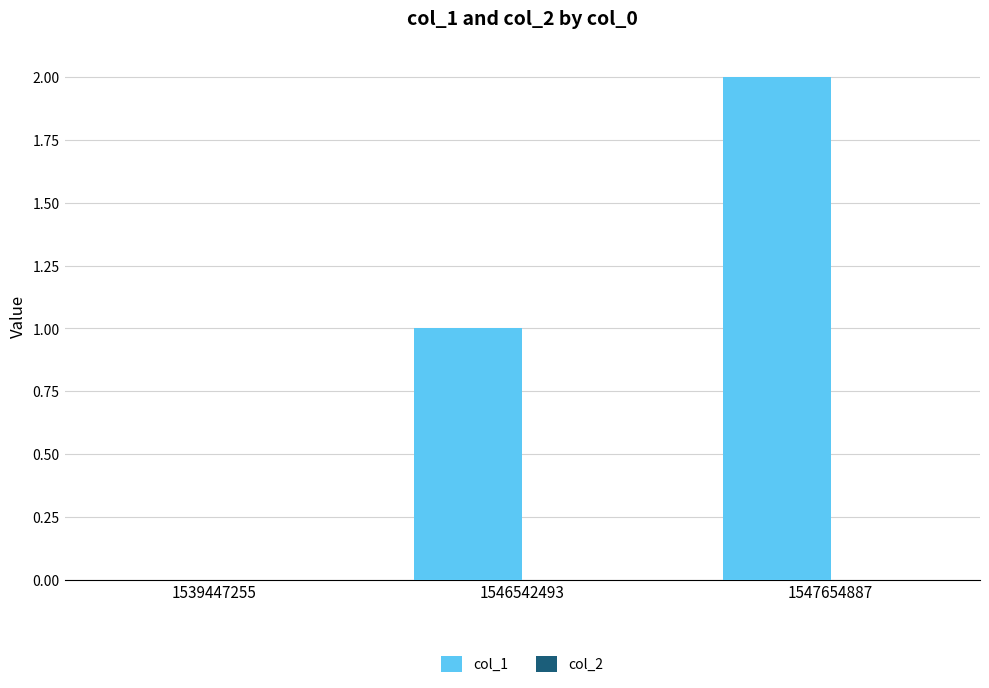

What is the change in value from 1539447255 to 1547654887?

+2